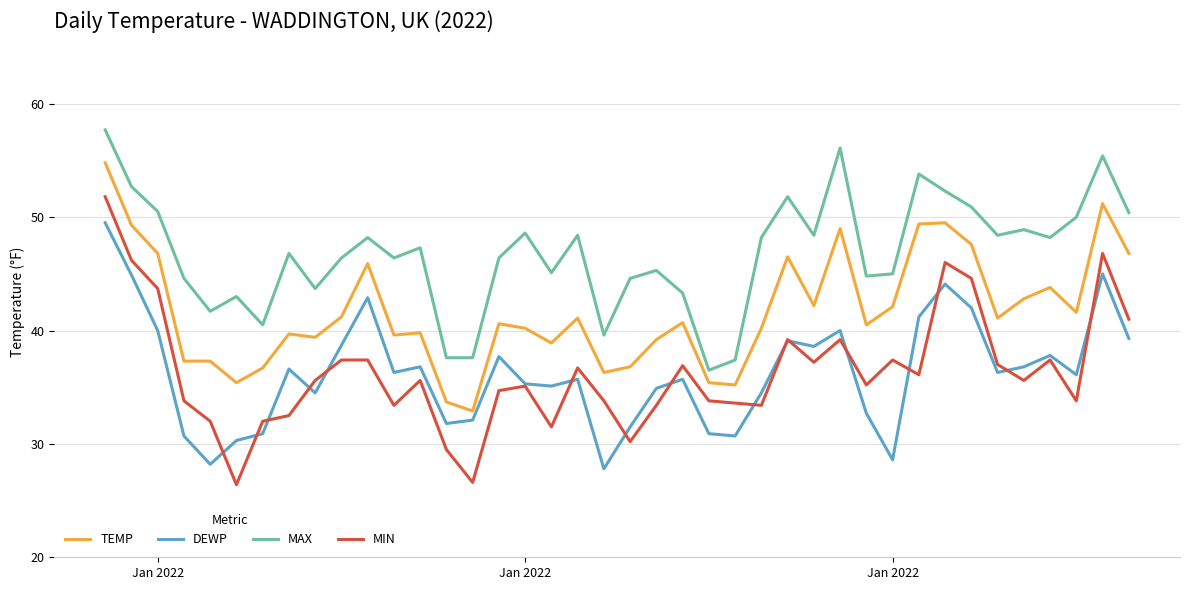

List the series in order of their peak value, lowest first.

DEWP, MIN, TEMP, MAX